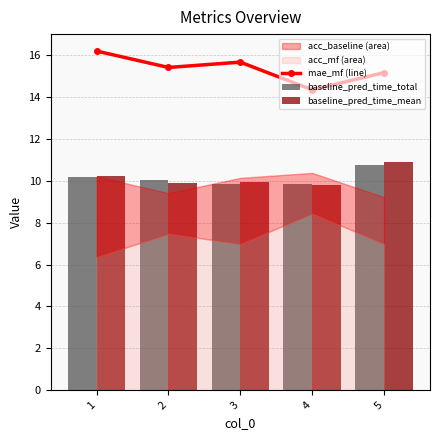

What is the sum of the baseline_pred_time_total values at 3 and 1?

20.0